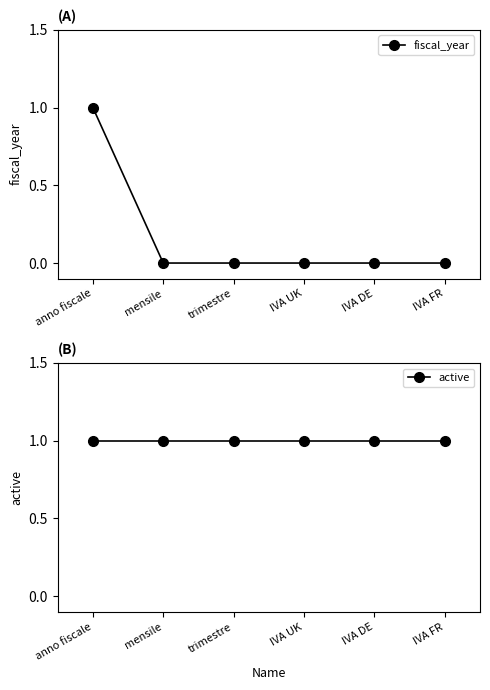

True or false: active has more than 1 interior local peaks.

False